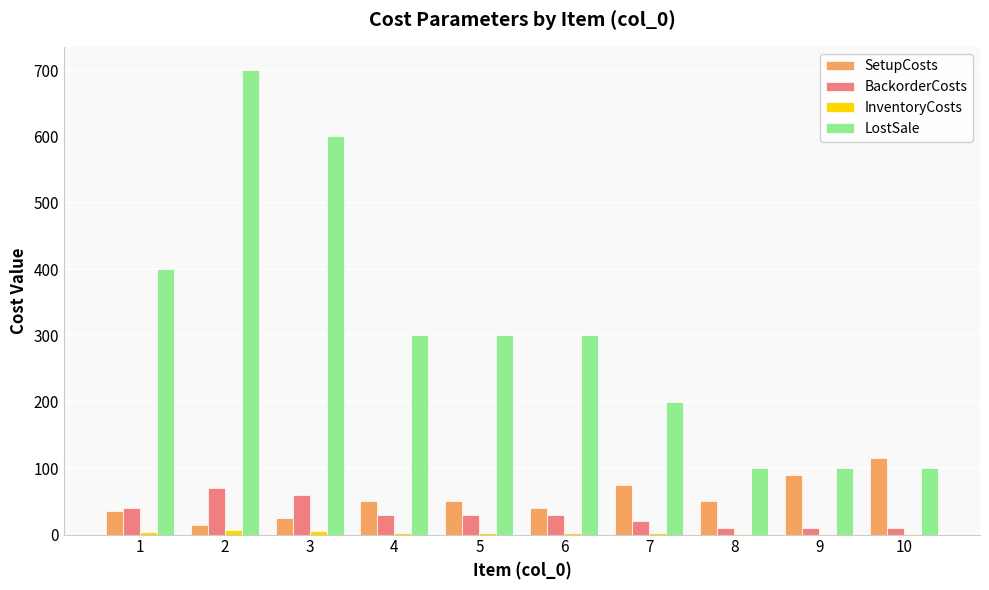

Is it true that BackorderCosts equals 30 at 6?

True